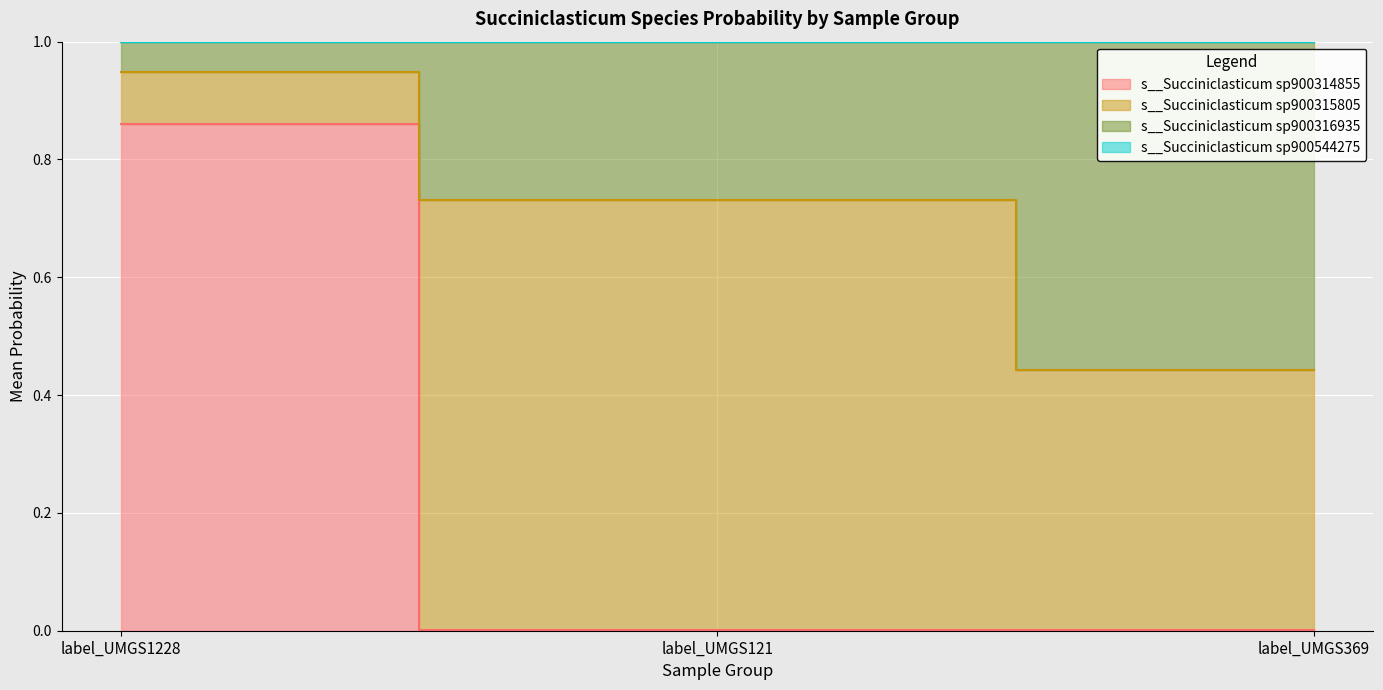

The s__Succiniclasticum sp900316935 series shows 0.9 at label_UMGS1228. True or false?

True